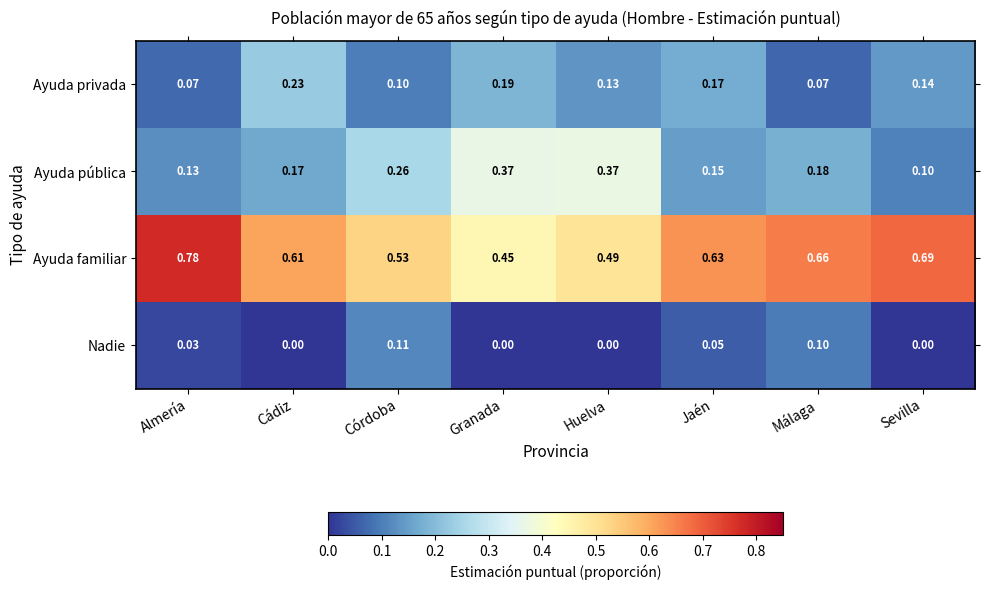

Which series has the largest range (max minus min)?

Ayuda familiar